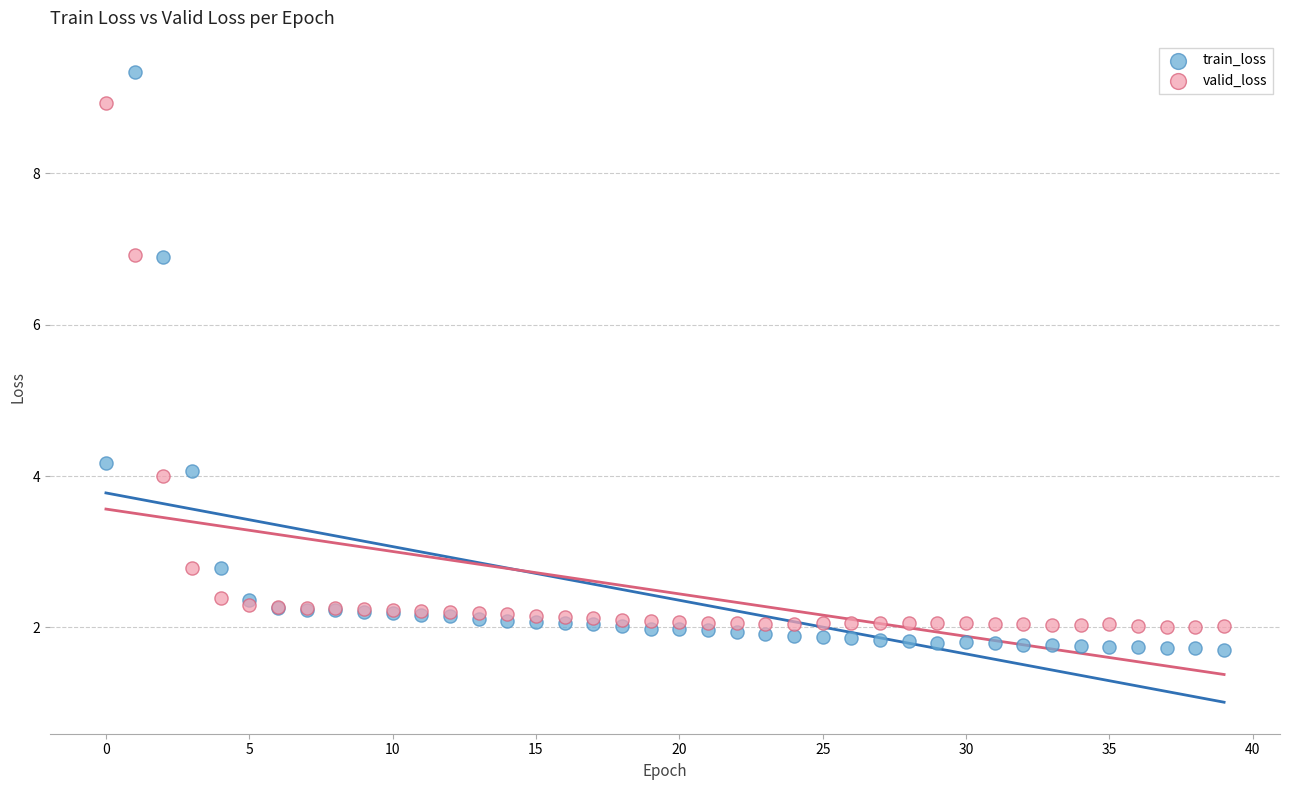

In the valid_loss series, what Y value is closest to 5?

4.0